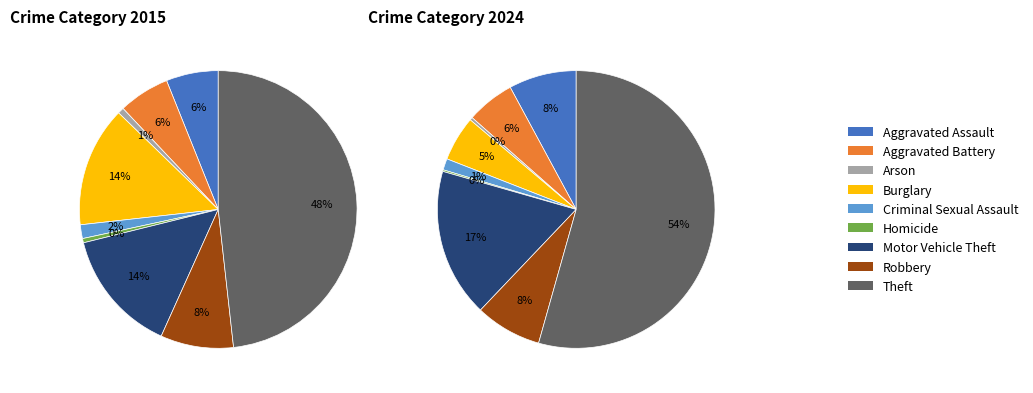

How many segments does this pie chart have?

9